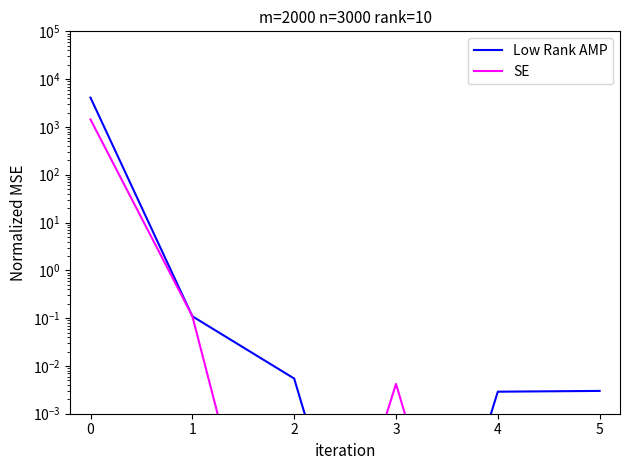

What is the average value of the SE series?

238.7